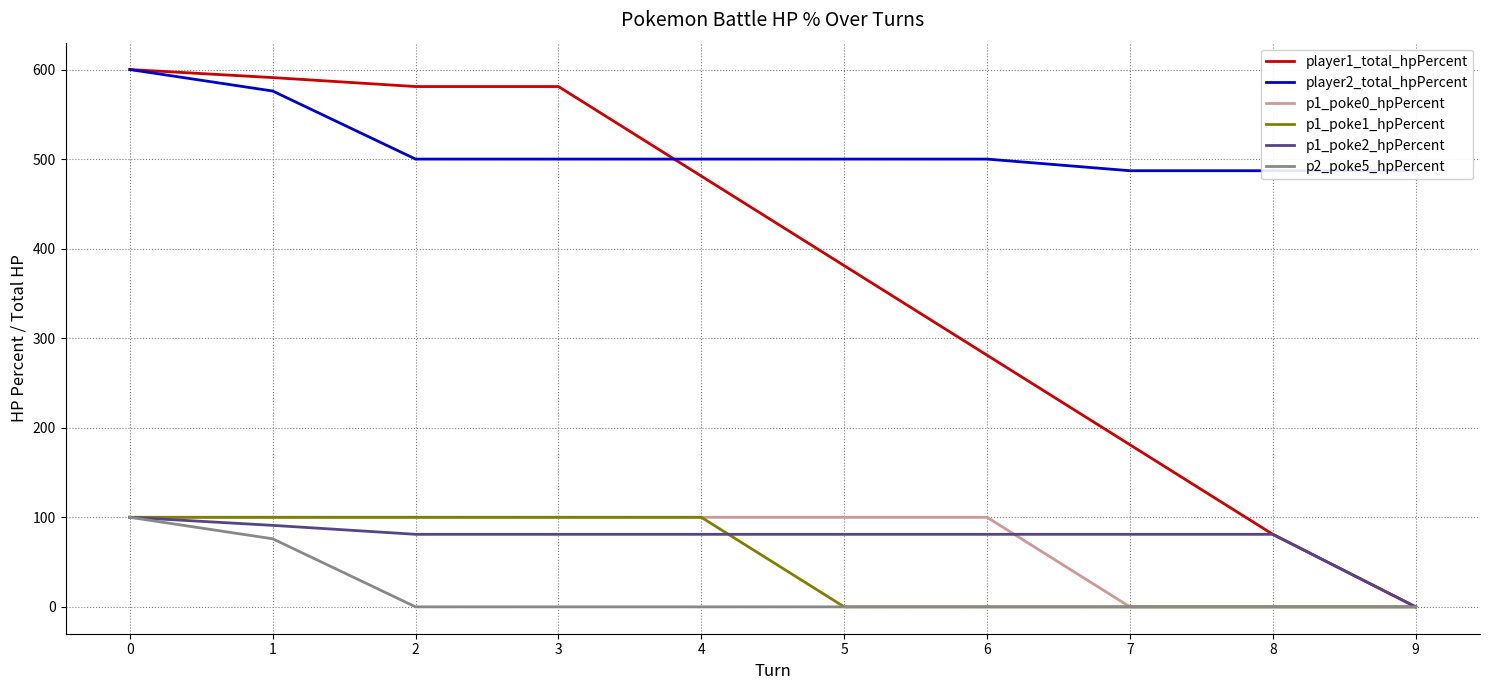

Reading left to right, extract all data points from this chart.

player1_total_hpPercent: 600	591	581	581	481	381	281	181	81	0
player2_total_hpPercent: 600	576	500	500	500	500	500	487	487	487
p1_poke0_hpPercent: 100	100	100	100	100	100	100	0	0	0
p1_poke1_hpPercent: 100	100	100	100	100	0	0	0	0	0
p1_poke2_hpPercent: 100	91	81	81	81	81	81	81	81	0
p2_poke5_hpPercent: 100	76	0	0	0	0	0	0	0	0